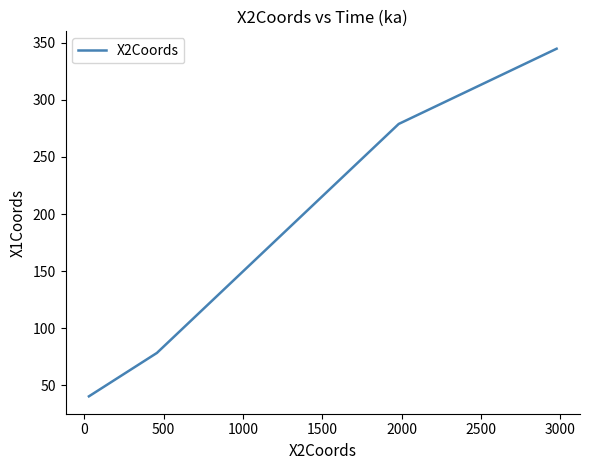

What is the smallest value displayed?

40.5